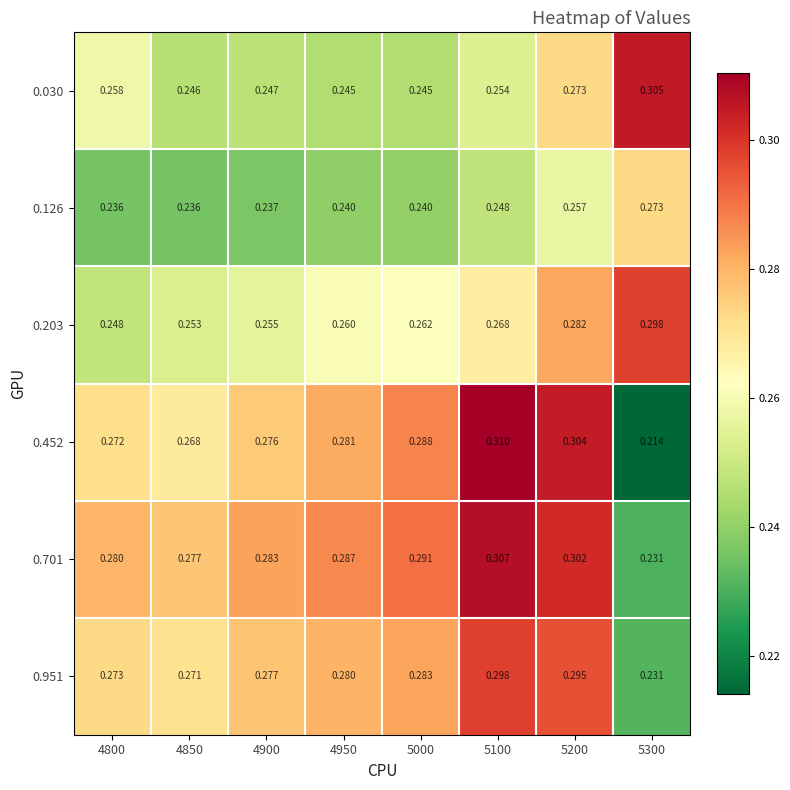

Which label corresponds to the smallest value in the chart?

5300